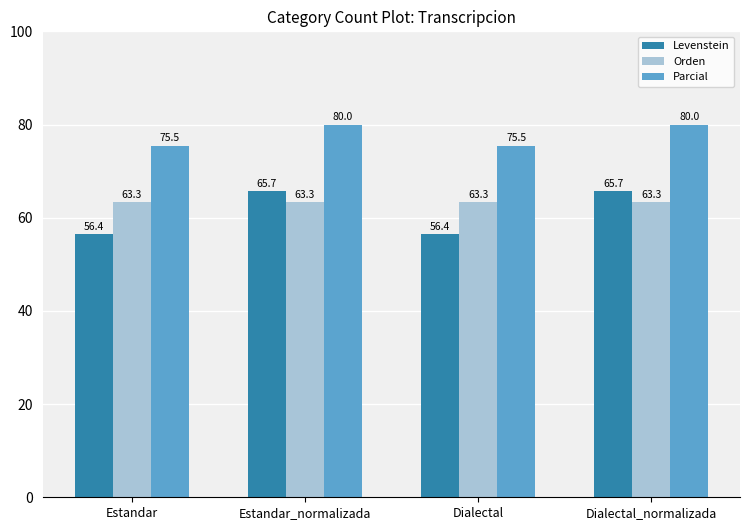

Between Estandar_normalizada and Dialectal, which series saw the biggest shift?

Levenstein